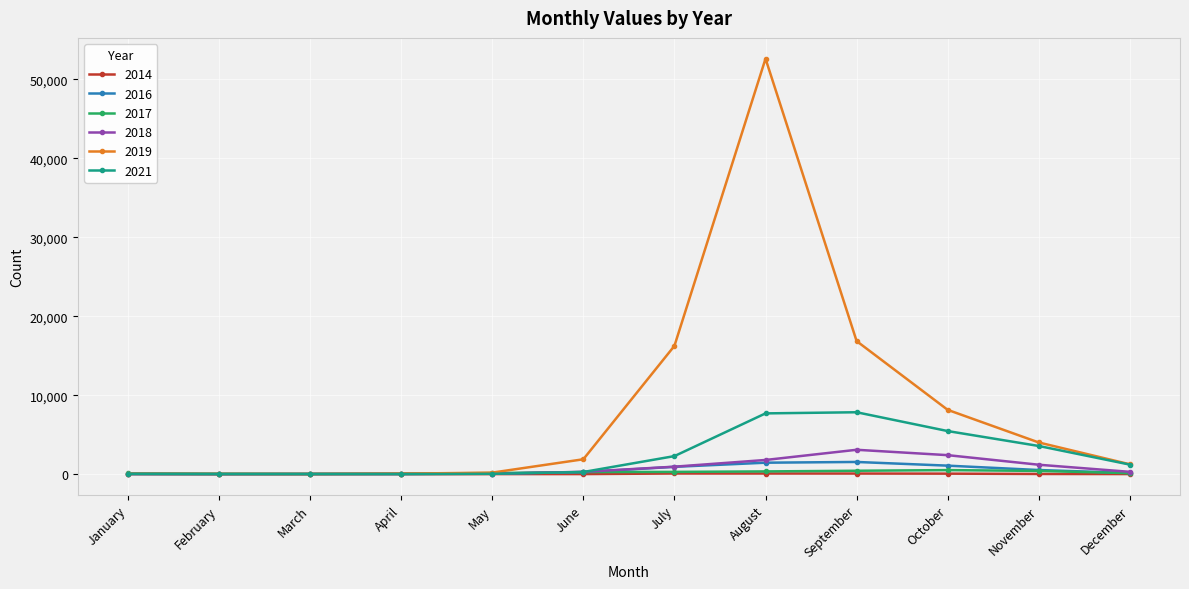

Is the value of 2017 at October greater than the value of 2019 at August?

No